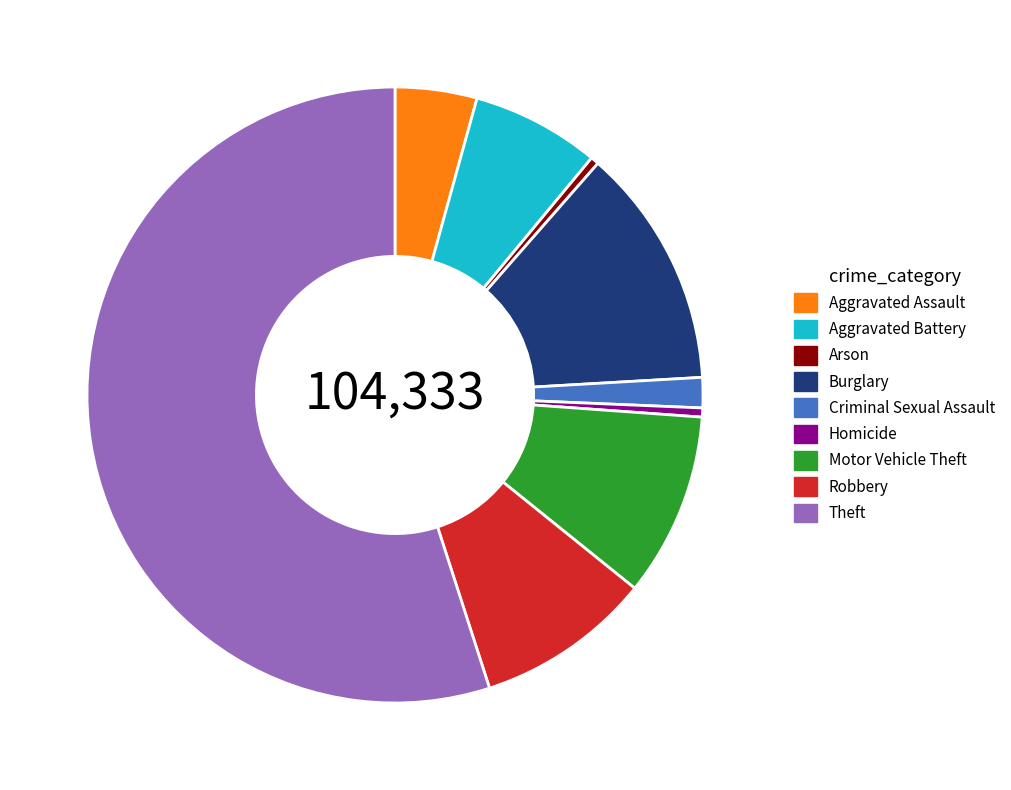

What is the largest slice in the pie chart?

Theft